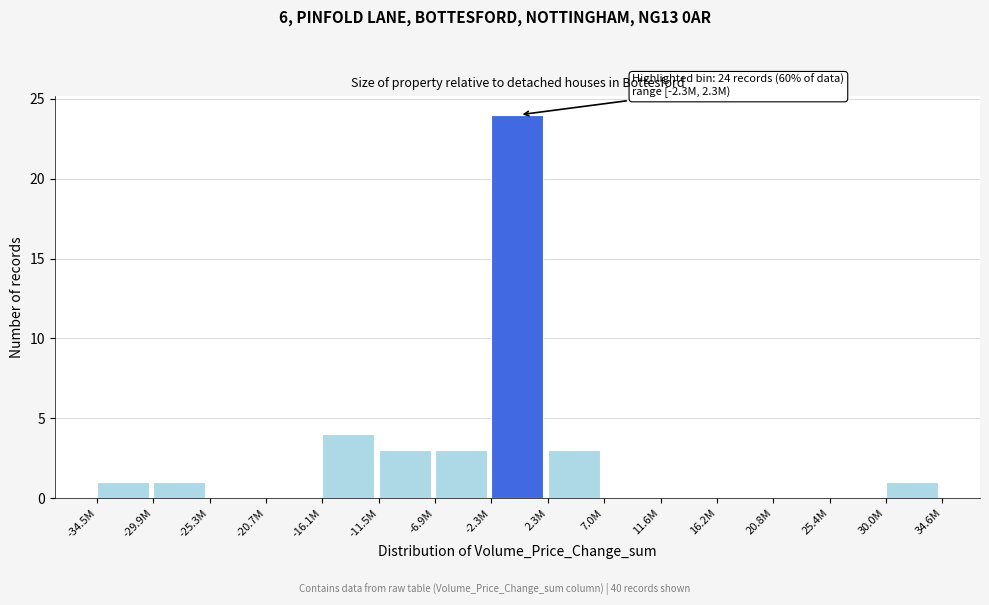

Reading left to right, what are all the values shown in this chart?

-34.5M=1	-29.9M=1	-25.3M=0	-20.7M=0	-16.1M=4	-11.5M=3	-6.9M=3	-2.3M=24	2.3M=3	7.0M=0	11.6M=0	16.2M=0	20.8M=0	25.4M=0	30.0M=1